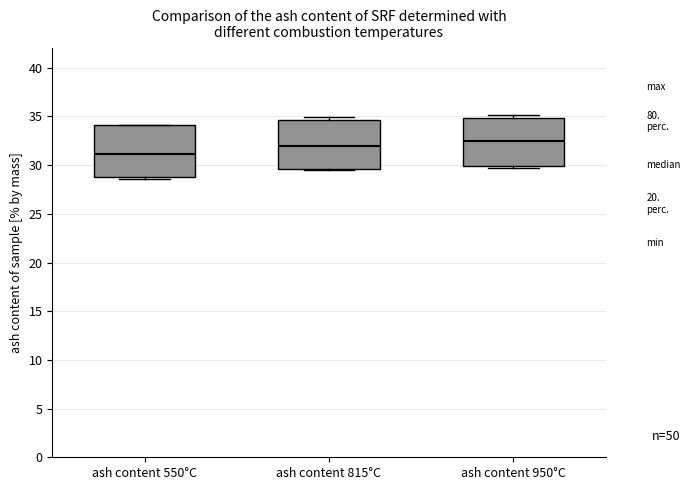

Reading left to right, transcribe this box plot: for each box, give where its median line is, the range the box spans, and where its two whiskers end, as read against the y-axis. The values are not printed on the chart, so give them approximately, as read against the axis.

ash content 550°C: median 31.0, box 29.0 to 34.0, whiskers 28.5 to 34.0
ash content 815°C: median 32.0, box 29.5 to 34.5, whiskers 29.5 to 35.0
ash content 950°C: median 32.5, box 30.0 to 35.0, whiskers 29.5 to 35.0 (just above the box's upper edge)